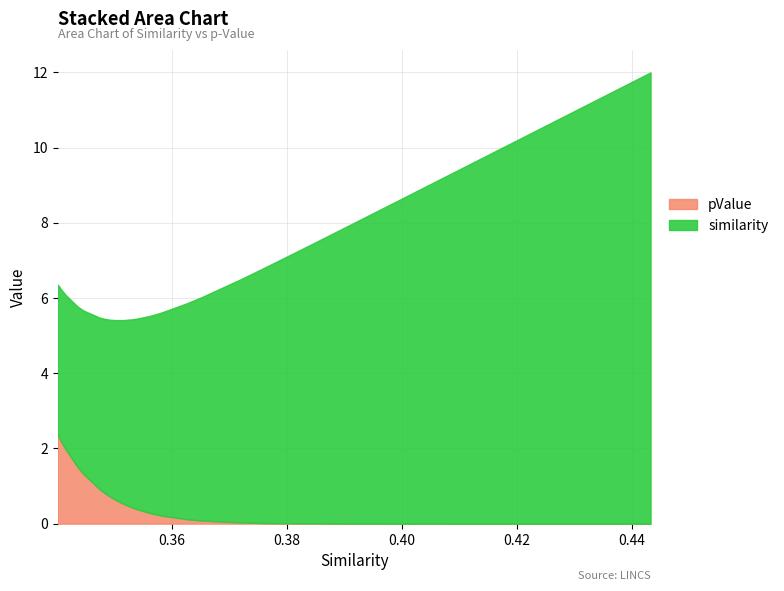

What is the difference between the maximum and minimum values in the pValue series?

2.4